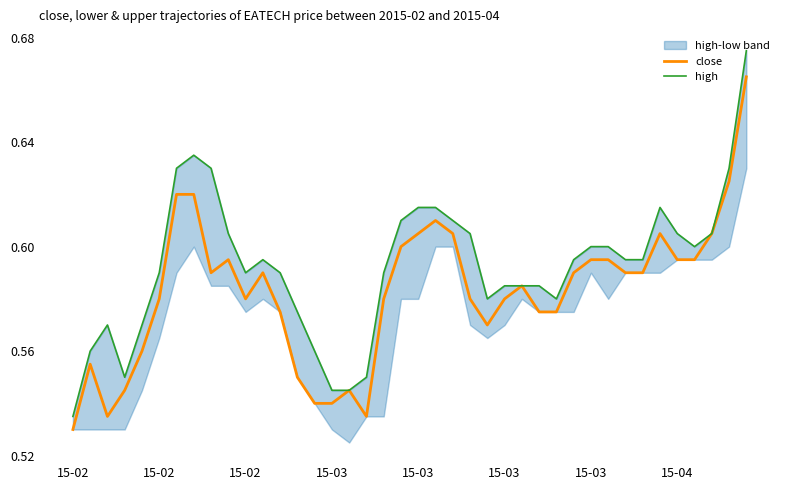

What is the average value of the high series?

0.6